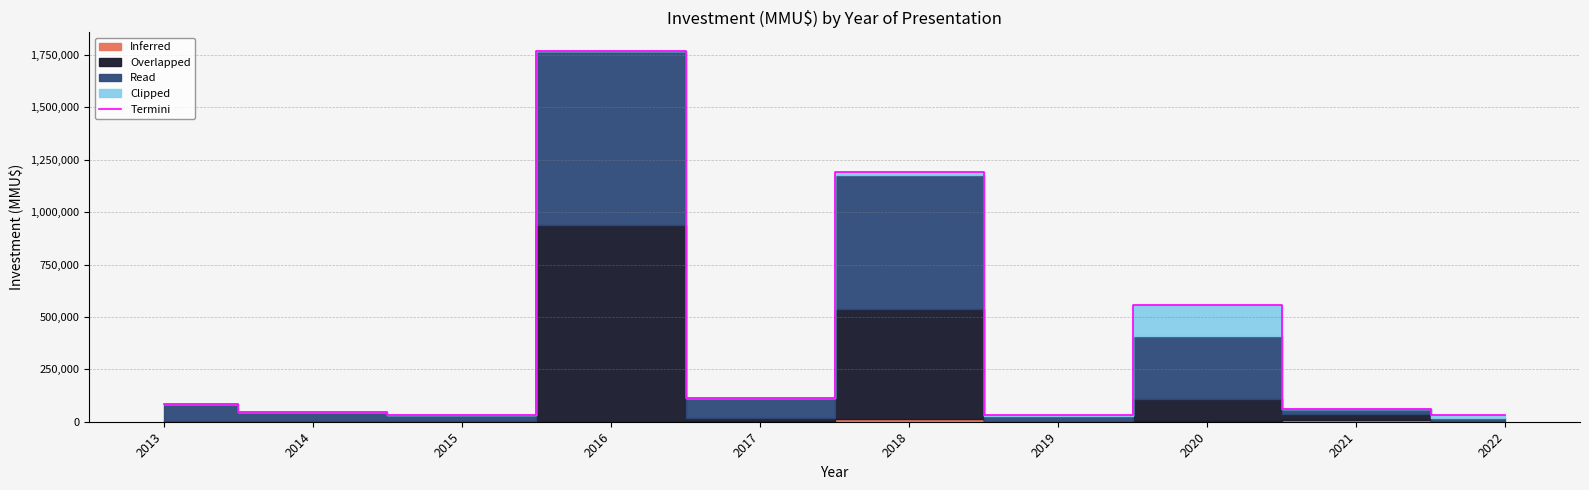

How many points are lower than both their immediate neighbors (excluding endpoints)?

3